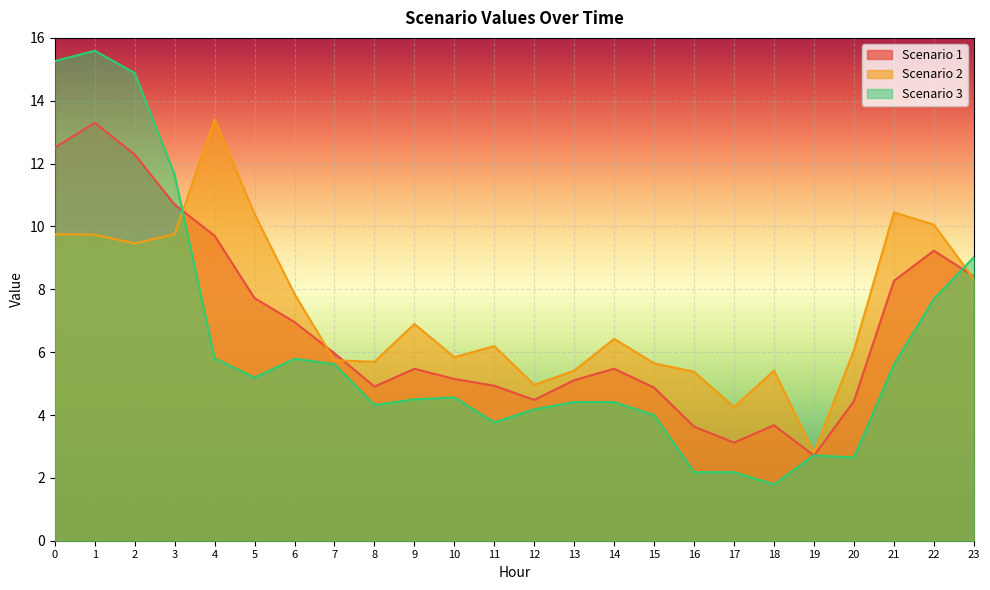

What is the spread (max minus min) of values at 20?

3.4